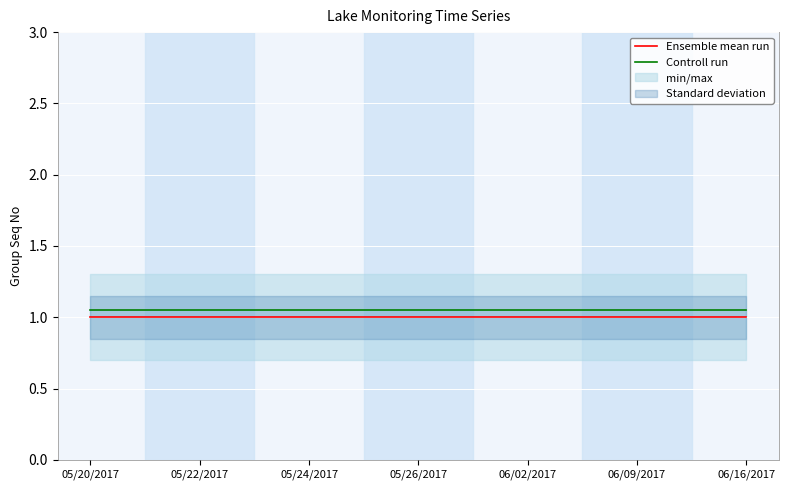

True or false: Ensemble mean run and Controll run cross at least once.

False